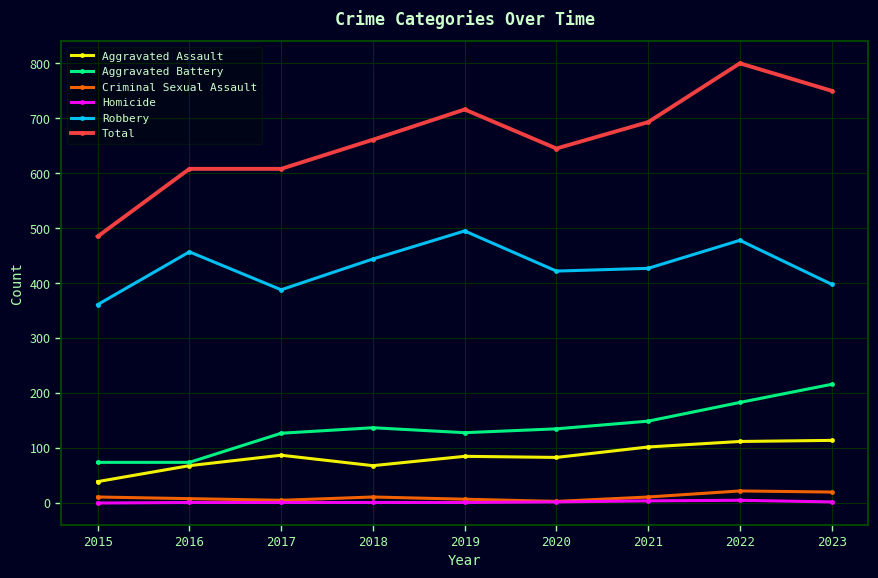

Is it true that Robbery equals 713 at 2016?

False